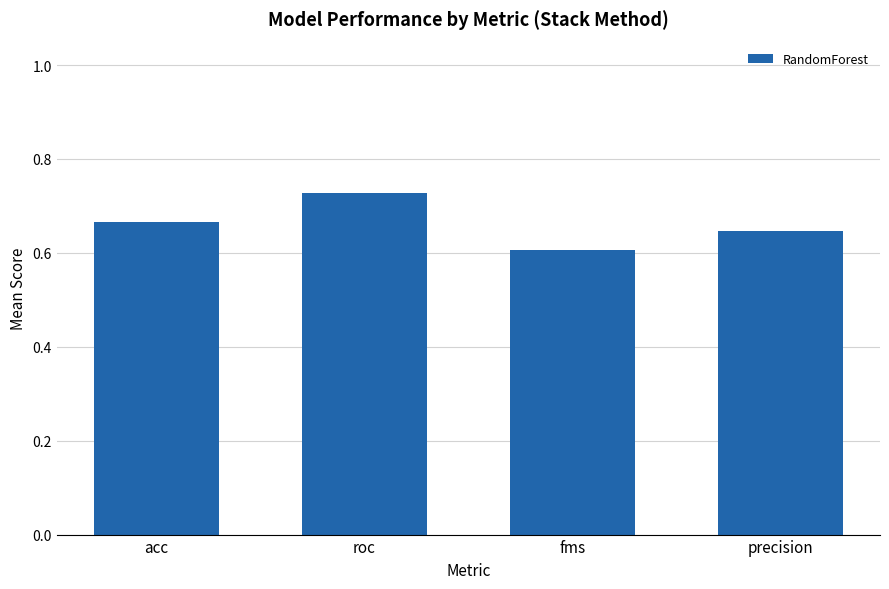

What is the label of the 2nd bar from the right?

fms